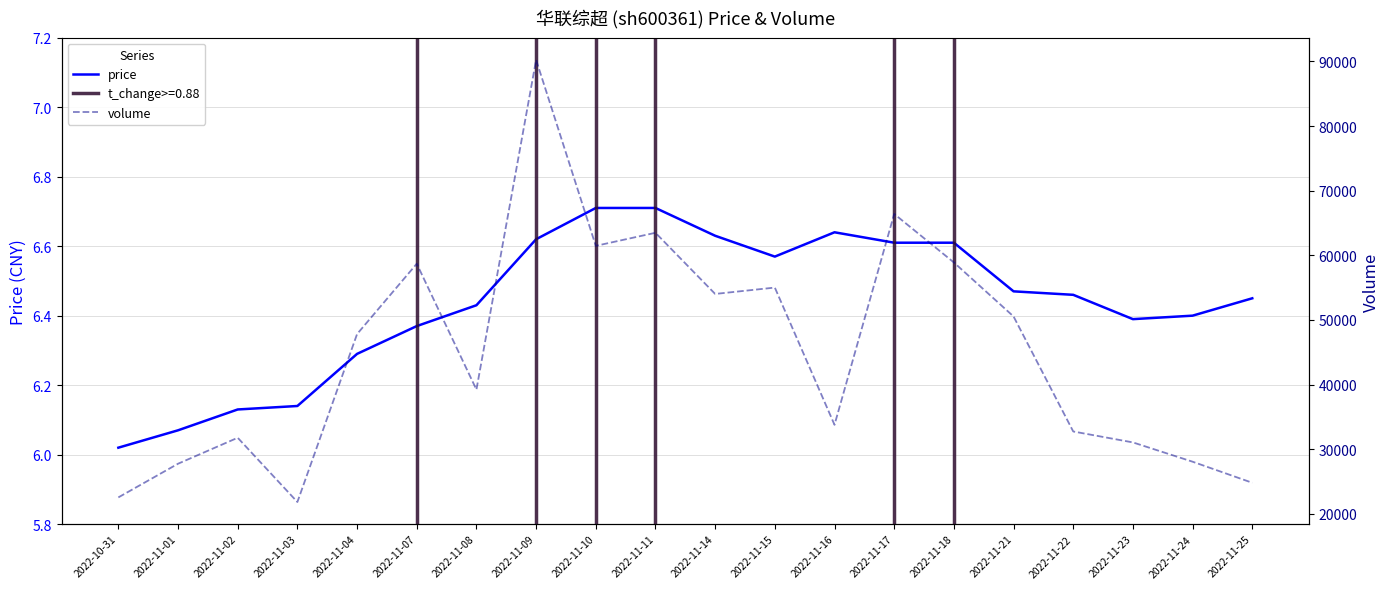

Reading left to right, extract all data points from this chart.

price: 6.0	6.1	6.1	6.1	6.3	6.4	6.4	6.6	6.7	6.7	6.6	6.6	6.6	6.6	6.6	6.5	6.5	6.4	6.4	6.5
volume: 22552.0	27761.0	31779.0	21840.0	47821.0	58704.0	39228.0	90248.0	61469.0	63492.0	54029.0	55015.0	33782.0	66406.0	58902.0	50544.0	32750.0	31059.0	28074.0	24815.0